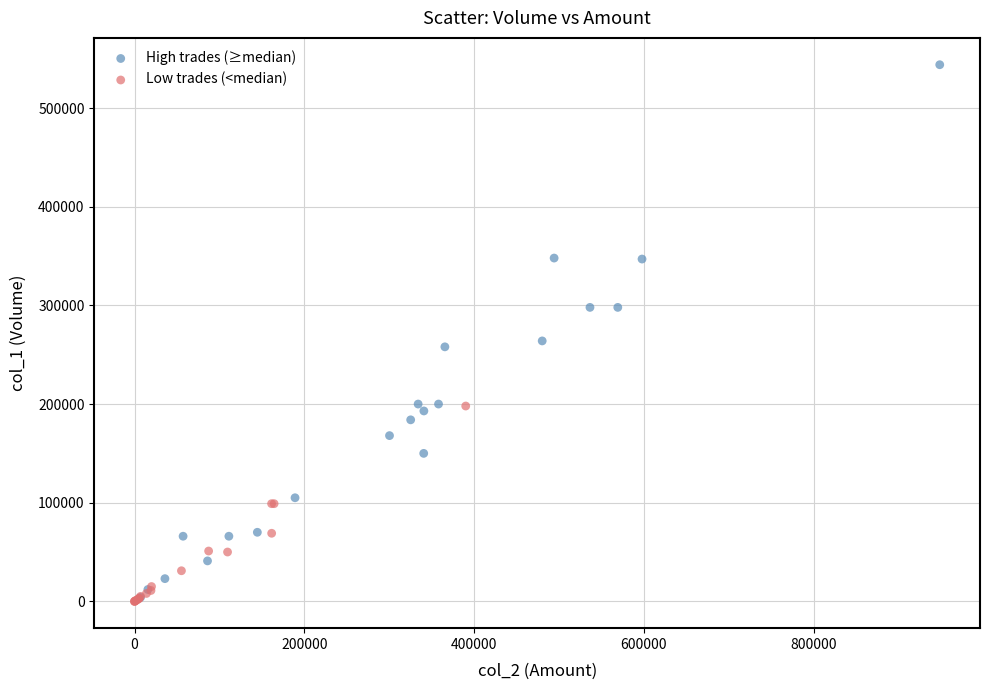

Which series has the largest Y range (max minus min)?

High trades (≥median)